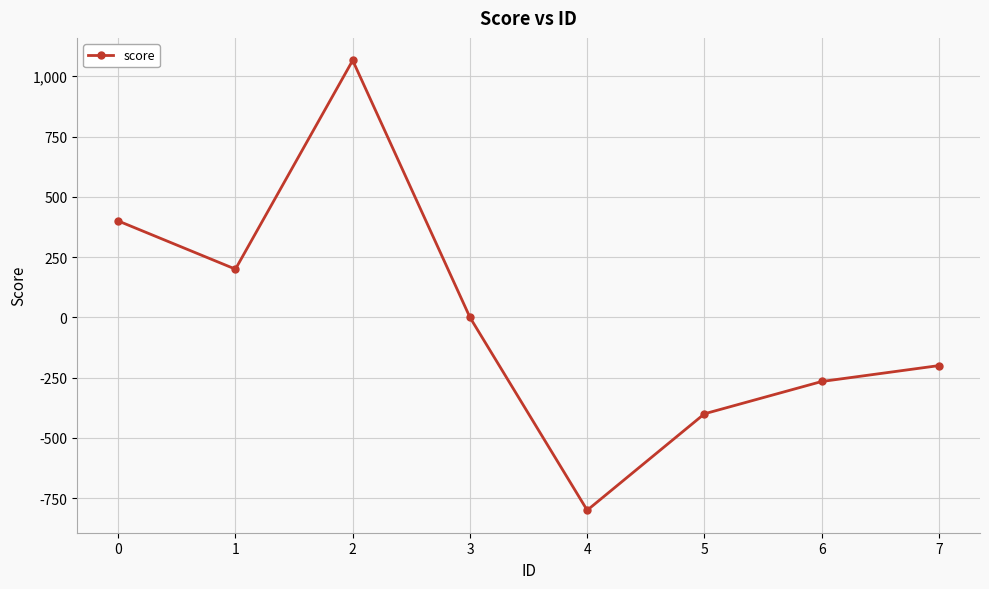

What is the sum of the values at 6 and 4?

-1066